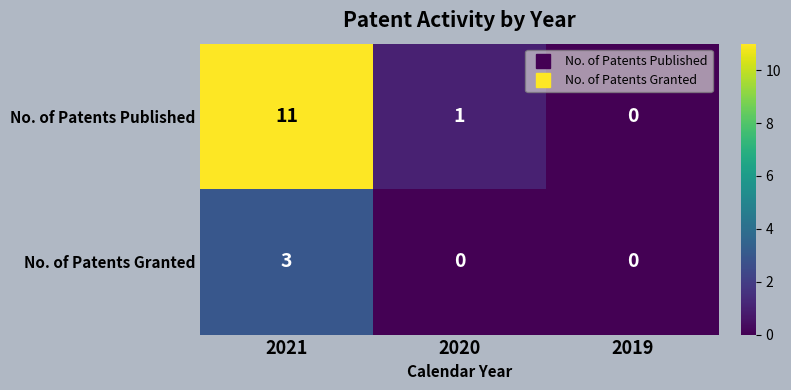

Which category has the lowest value in the No. of Patents Published series?

2019